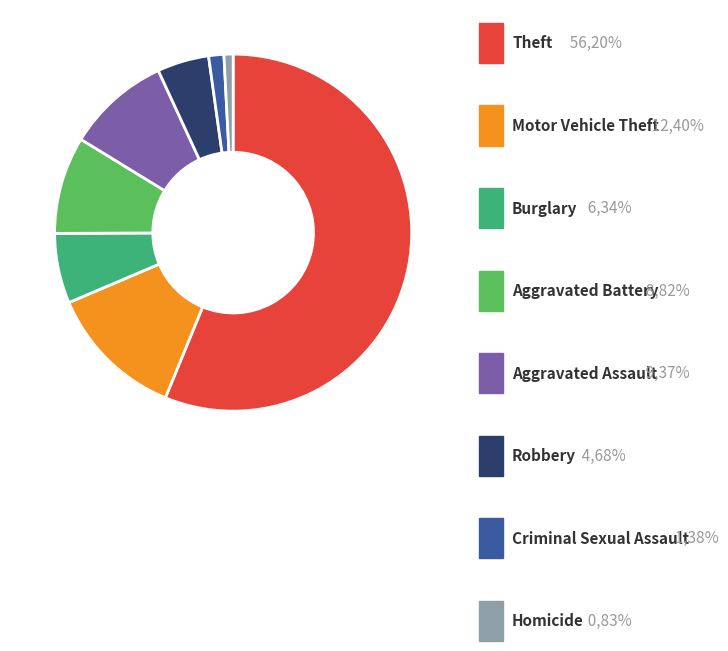

Is there a majority slice in this chart?

Yes